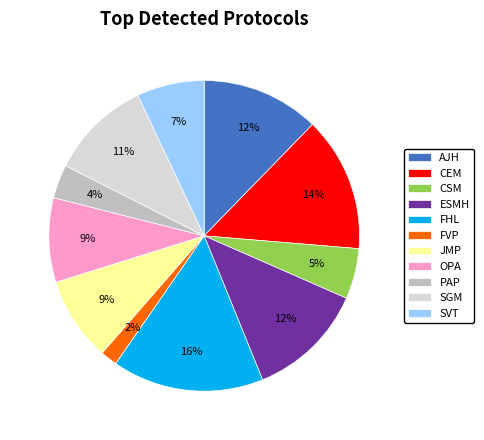

To the nearest percent, what is the average slice percentage?

9%